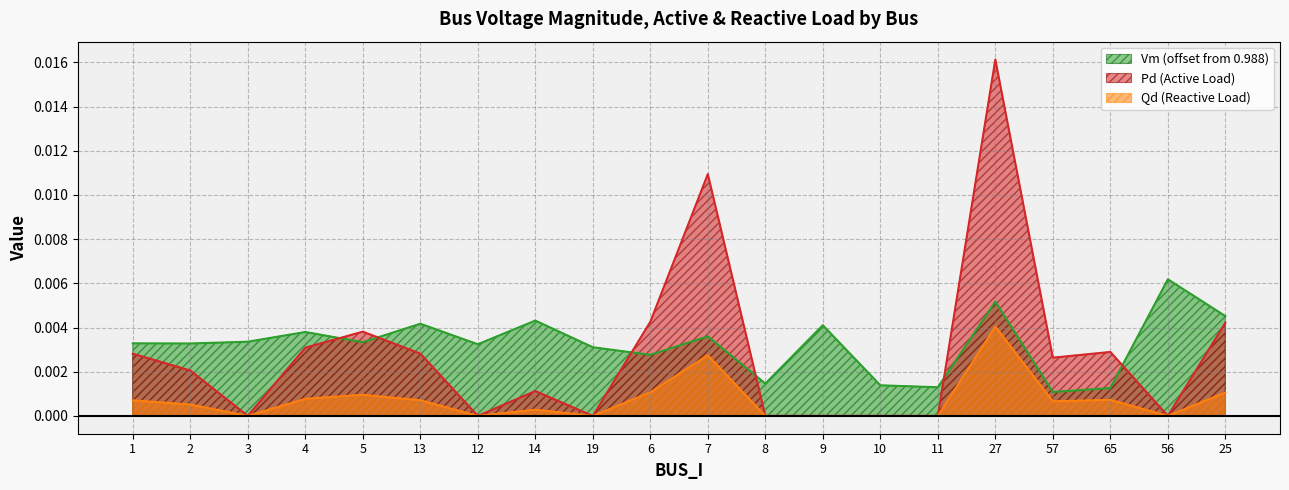

True or false: Qd has a value of 0.0 at 4.

True